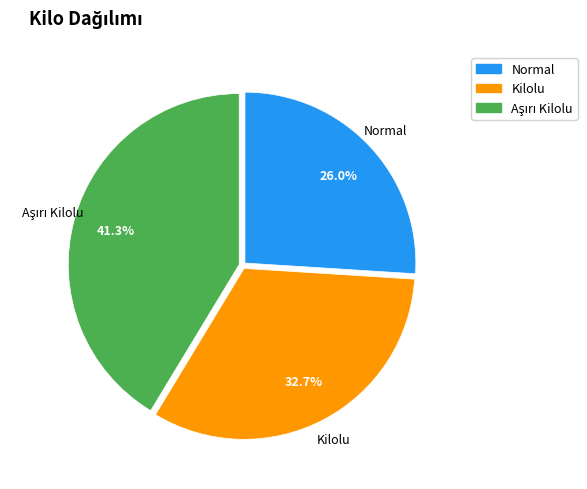

Does any single category account for the majority?

No